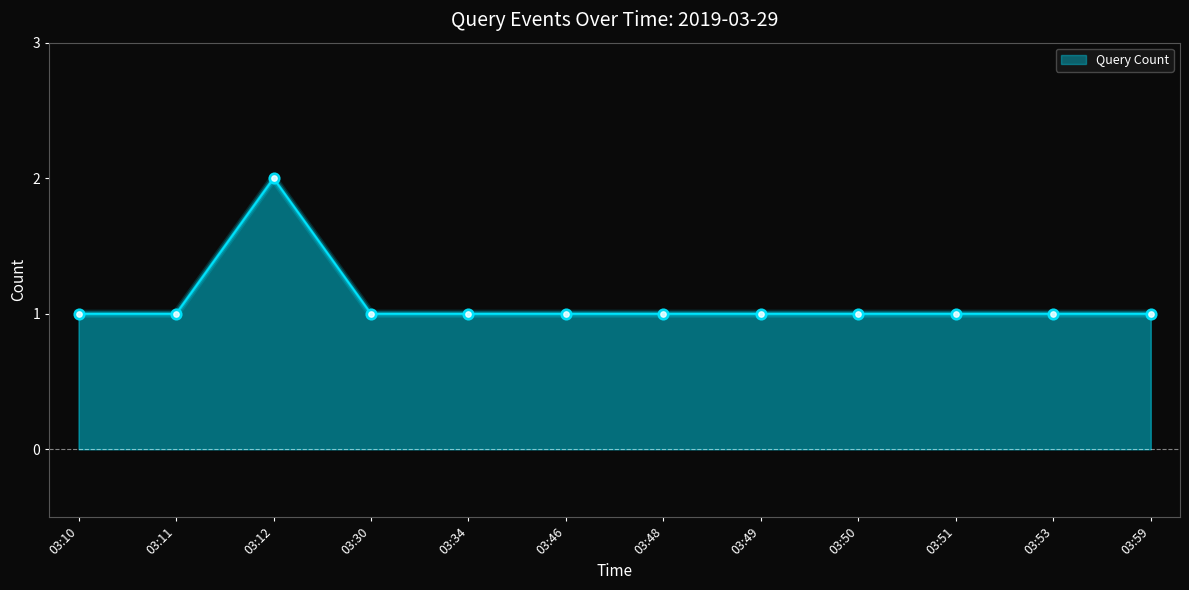

Between 03:12 and 03:49, which is larger?

03:12